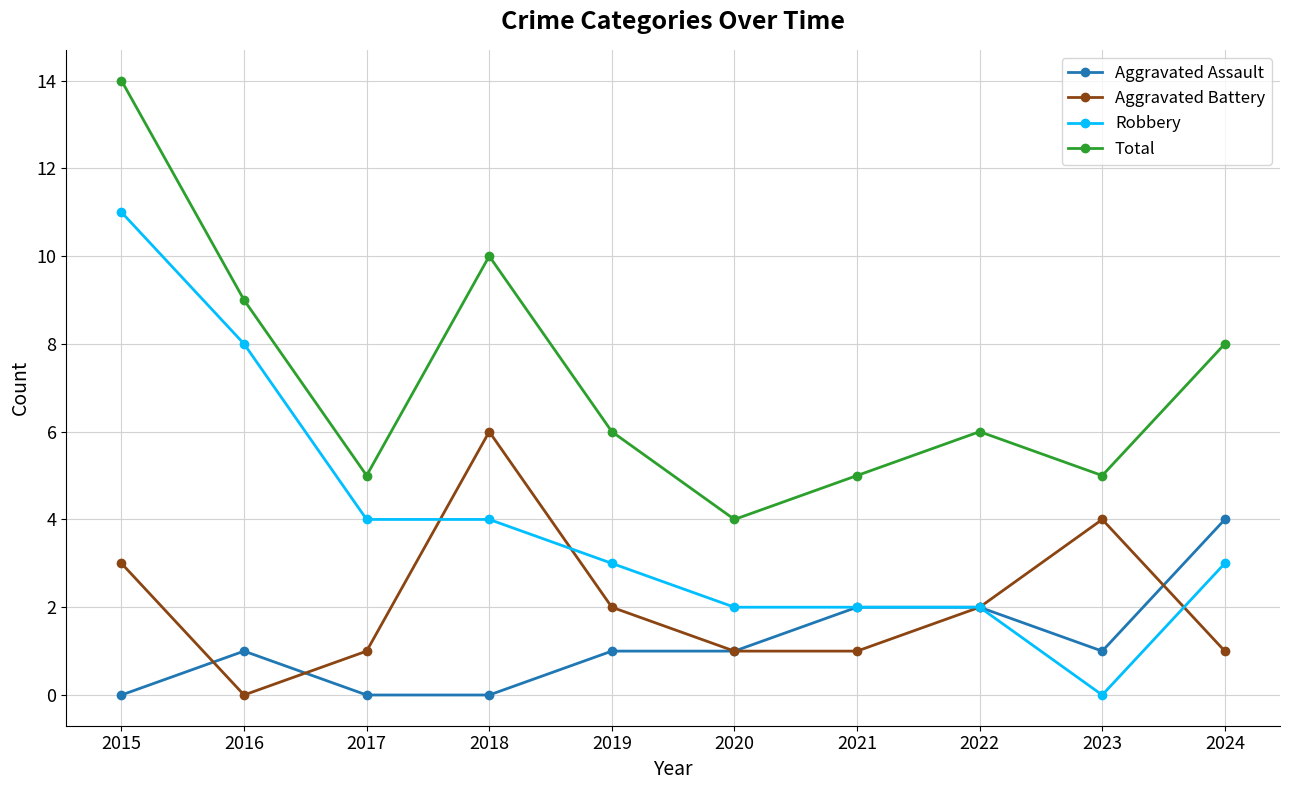

At which category is the sum across all series the highest?

2015